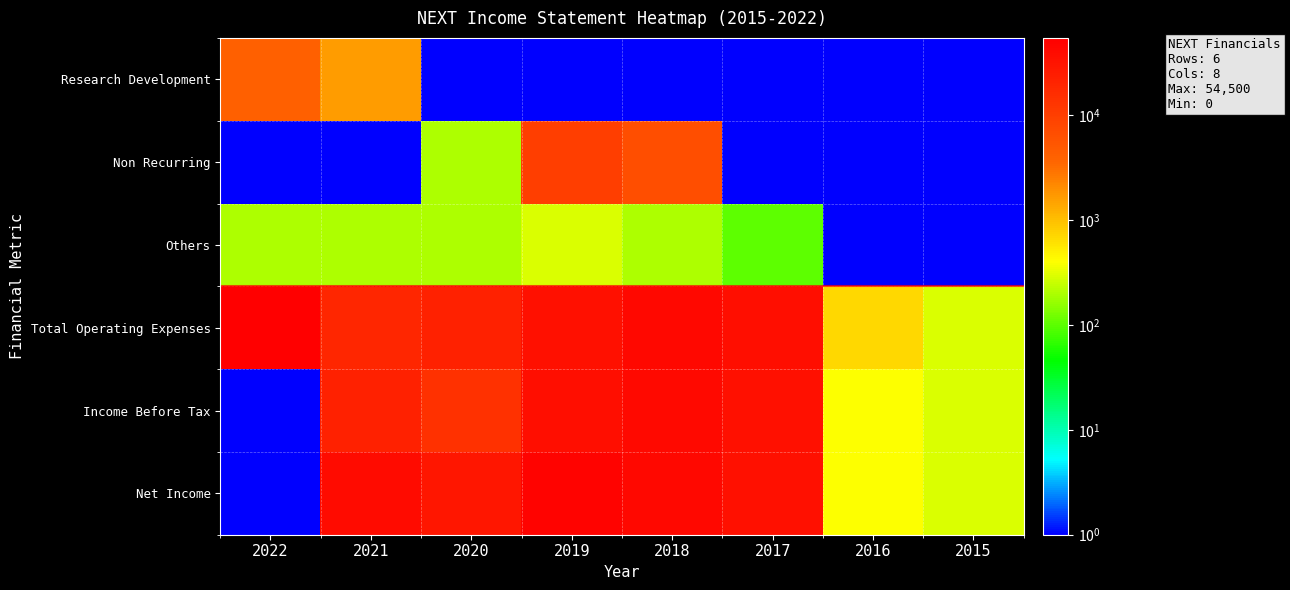

What is the greatest value displayed?

54500